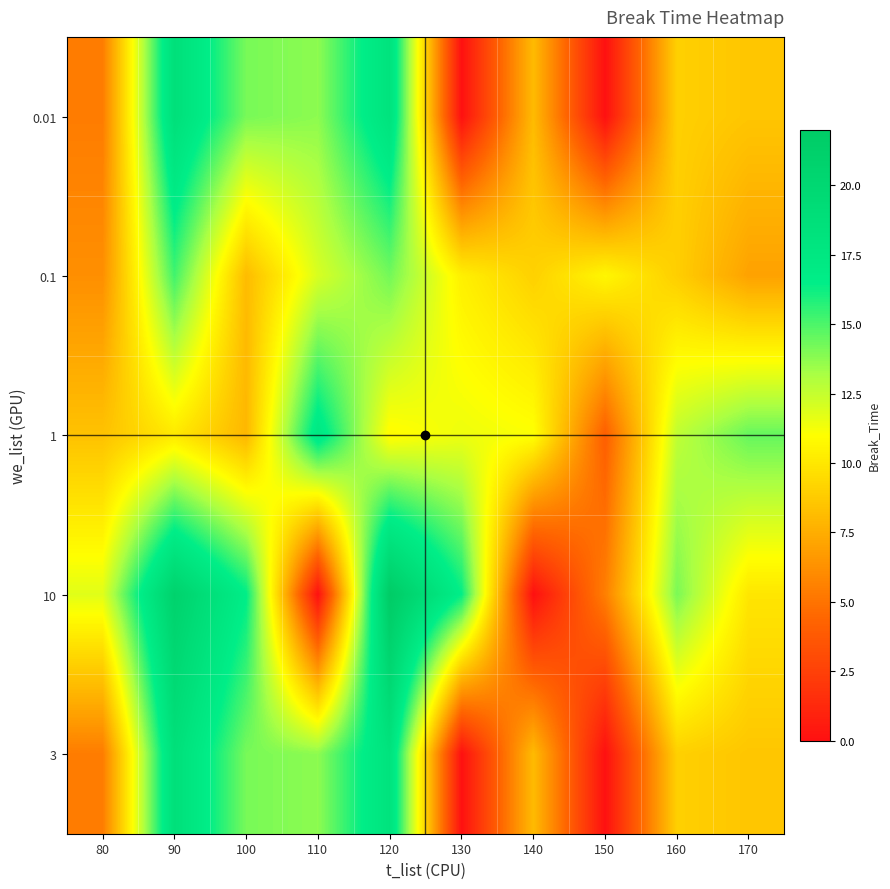

Reading right to left, list all the values displayed in this chart.

0.01: 170=8.5	160=9.0	150=0.0	140=8.1	130=0.0	120=18.2	110=13.7	100=14.2	90=18.7	80=5.4
0.1: 170=7.0	160=8.9	150=10.7	140=9.0	130=10.4	120=14.3	110=12.0	100=8.1	90=15.2	80=6.2
1: 170=14.5	160=12.6	150=4.0	140=11.1	130=11.4	120=10.8	110=17.4	100=7.9	90=10.1	80=8.4
10: 170=9.9	160=14.1	150=5.5	140=0.0	130=16.4	120=21.9	110=0.0	100=16.5	90=20.9	80=11.8
3: 170=8.5	160=9.0	150=0.0	140=8.1	130=0.0	120=18.2	110=13.7	100=14.2	90=18.7	80=5.4